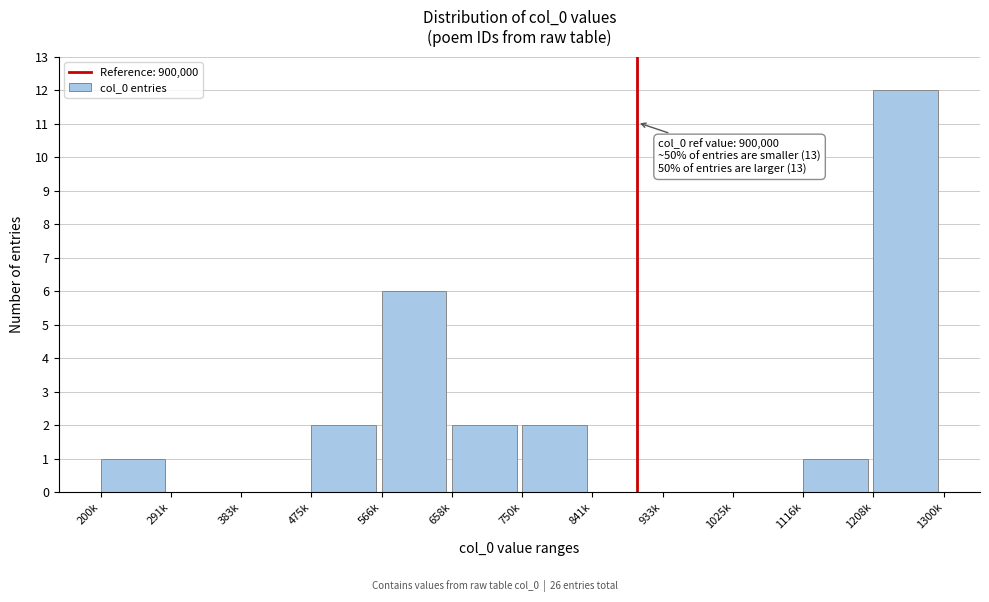

Reading left to right, extract all data points from this chart.

200k=1	291k=0	383k=0	475k=2	566k=6	658k=2	750k=2	841k=0	933k=0	1025k=0	1116k=1	1208k=12